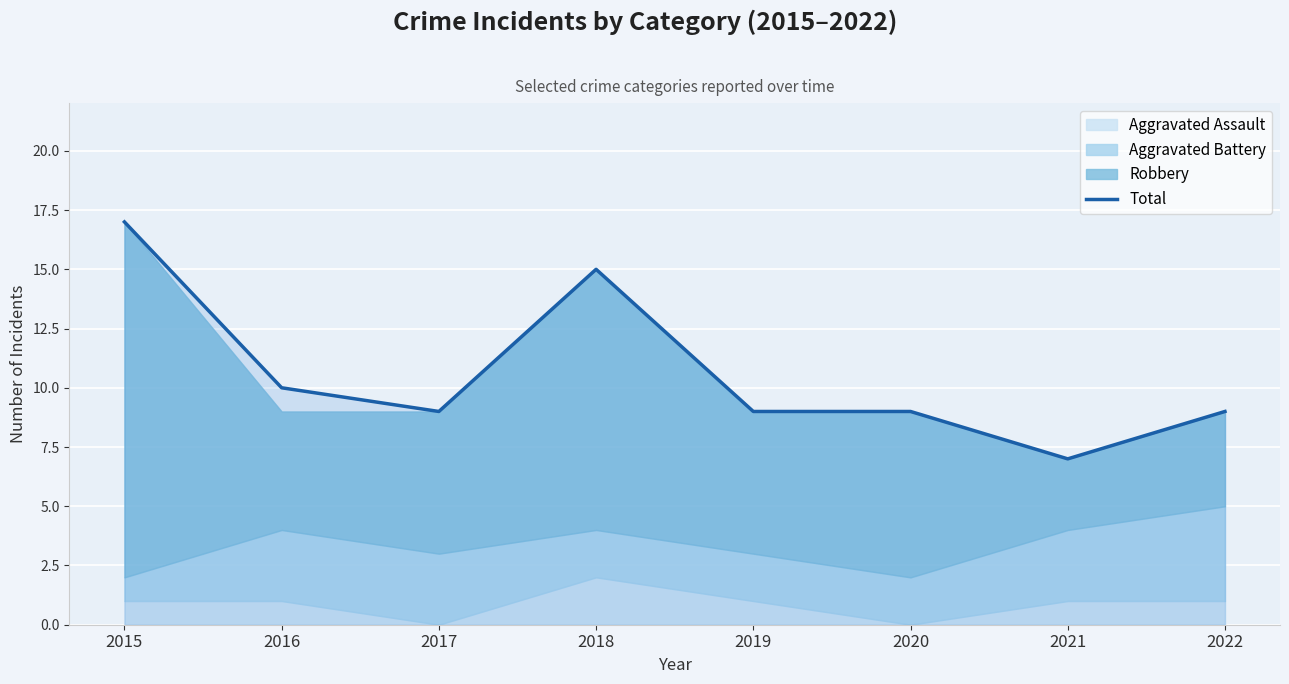

Is it true that the value at 2019 is 9?

True